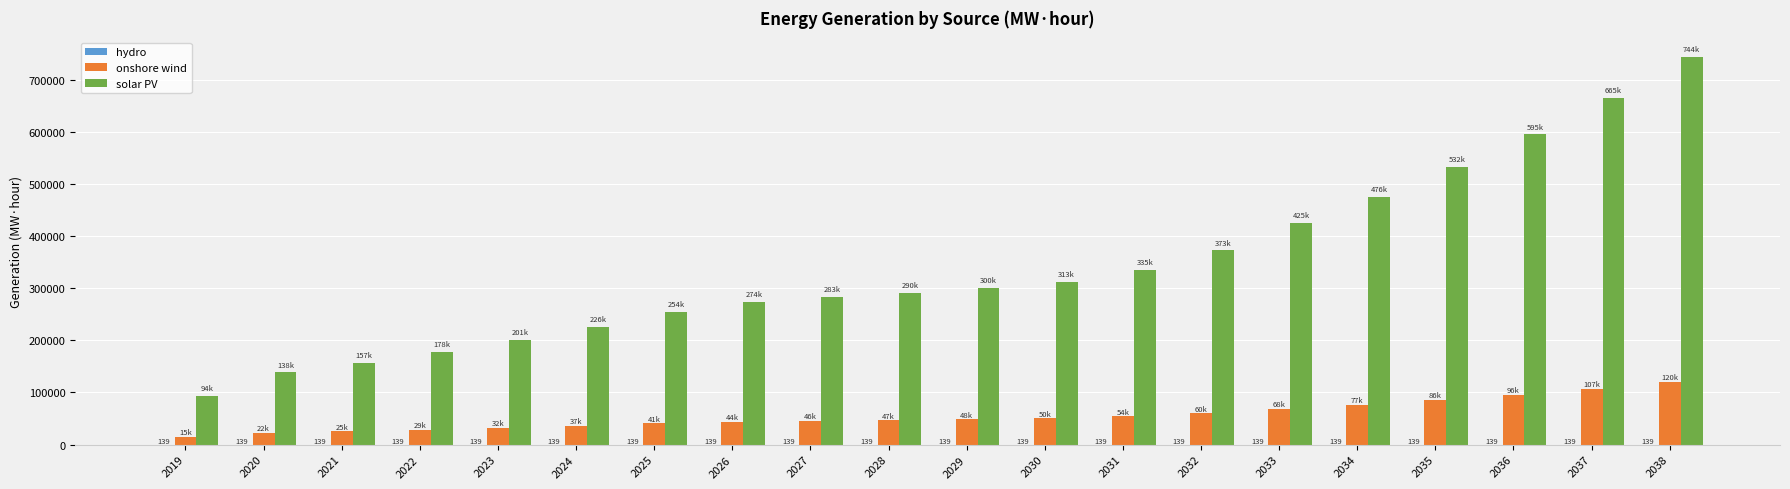

Between 2028 and 2035, which series saw the biggest shift?

solar PV